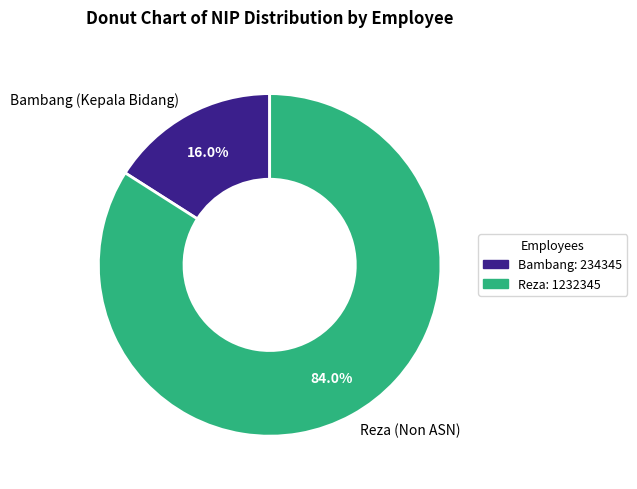

What is the smallest slice in the pie chart?

Bambang (Kepala Bidang)